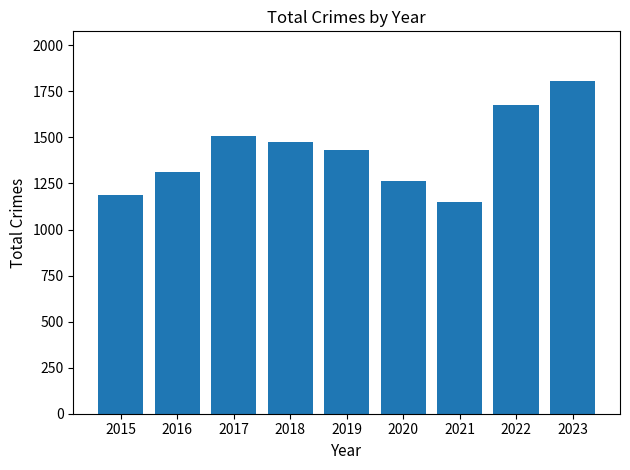

Does the chart contain any negative values?

No